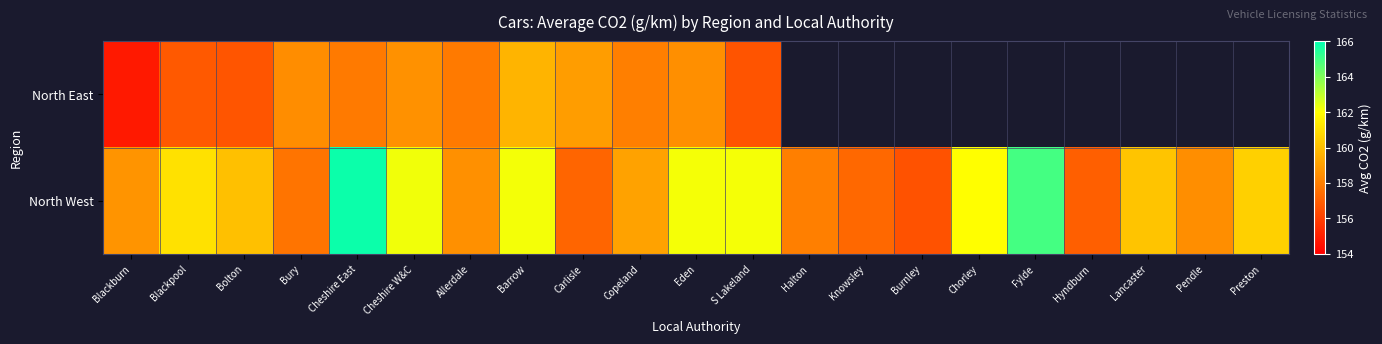

Rank the series at Bolton from lowest to highest value.

North East, North West